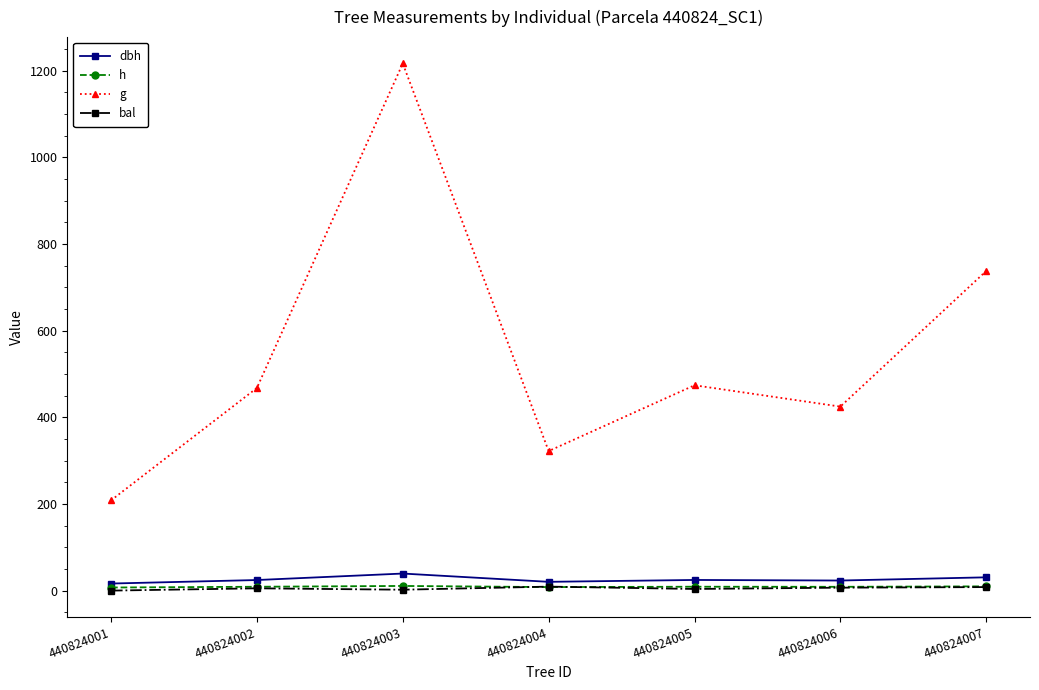

What is the value of the h point at the 3rd from the left?

10.7